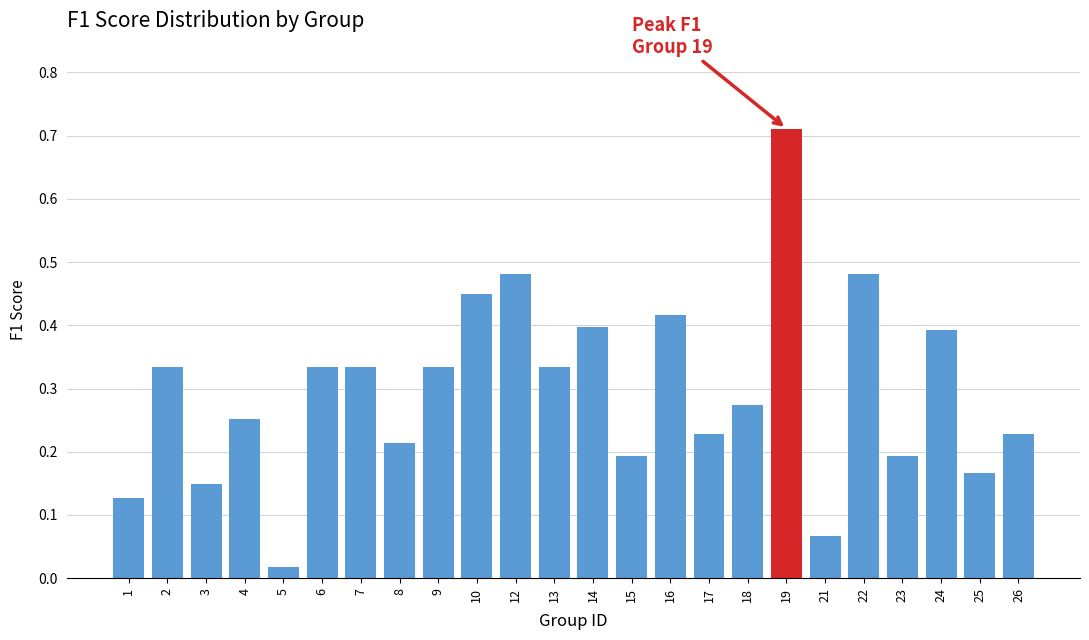

True or false: the data shows 0.6 at 2.

False